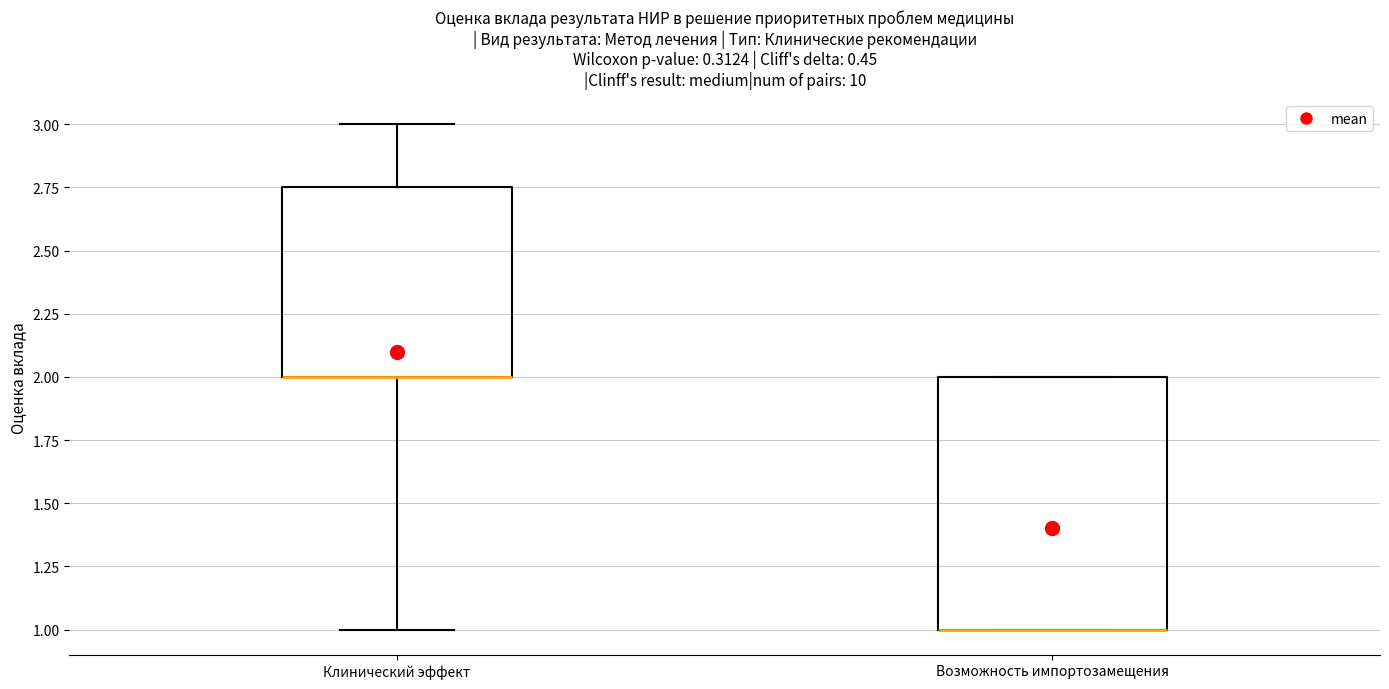

Comparing the boxes themselves (not the whiskers), which one is the tallest?

Возможность импортозамещения